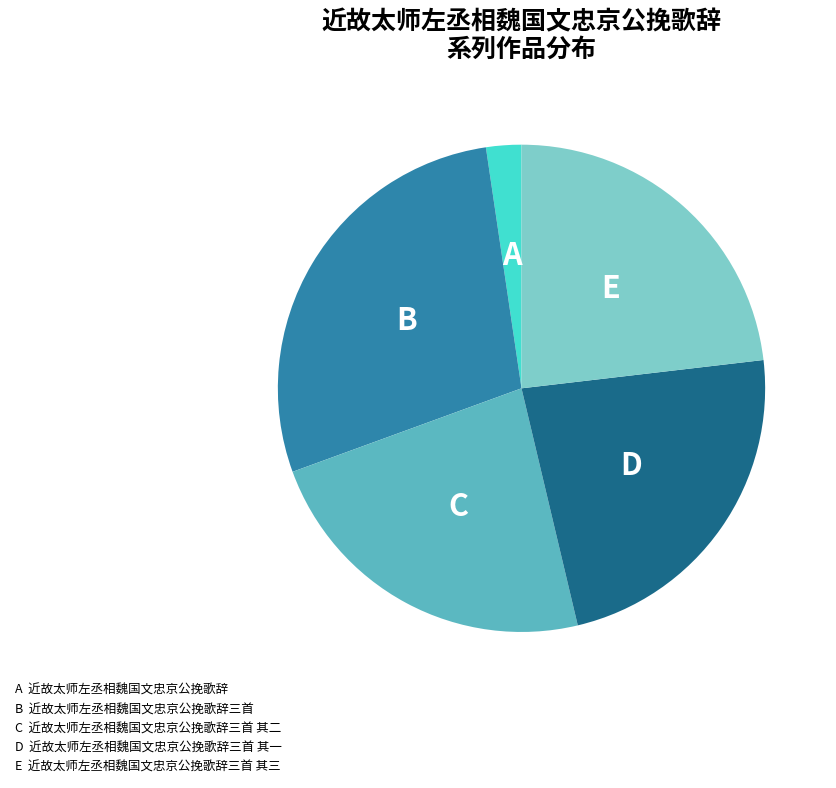

Is there a majority slice in this chart?

No